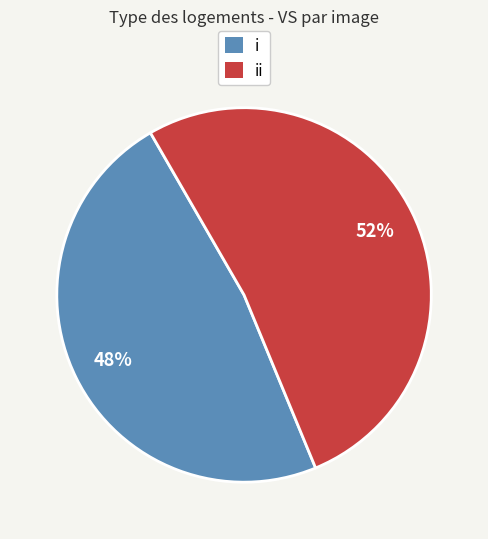

Do ii and i together represent more than half of the pie?

Yes